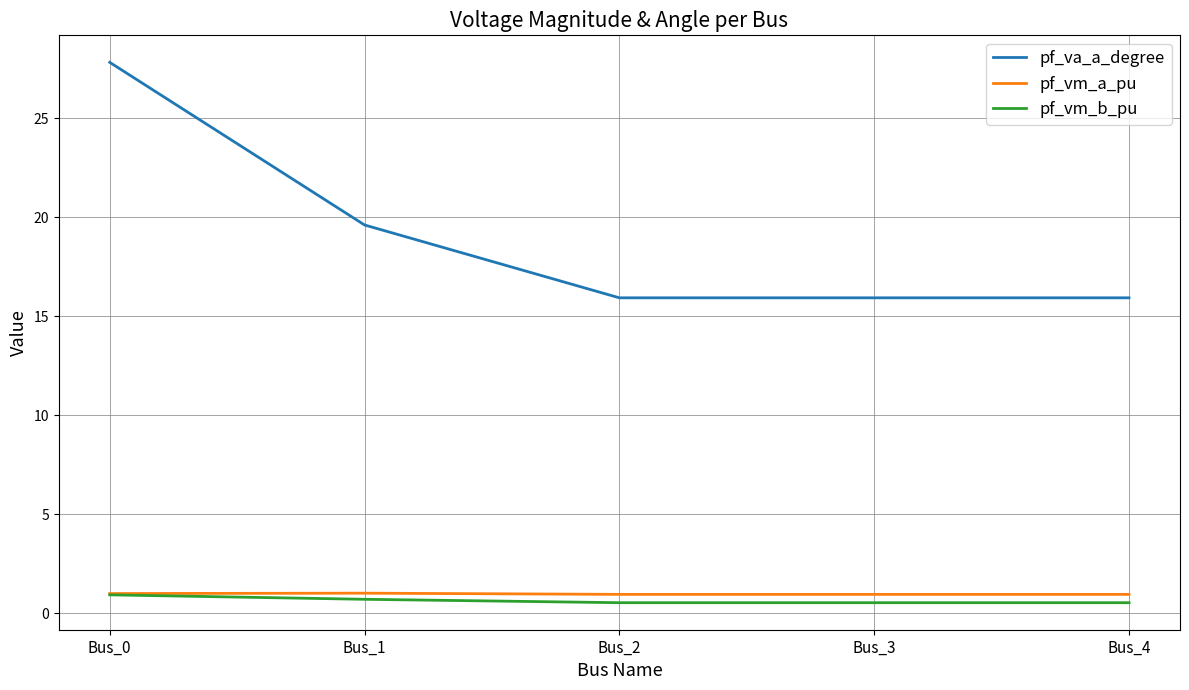

Which series changed the most between Bus_1 and Bus_2?

pf_va_a_degree